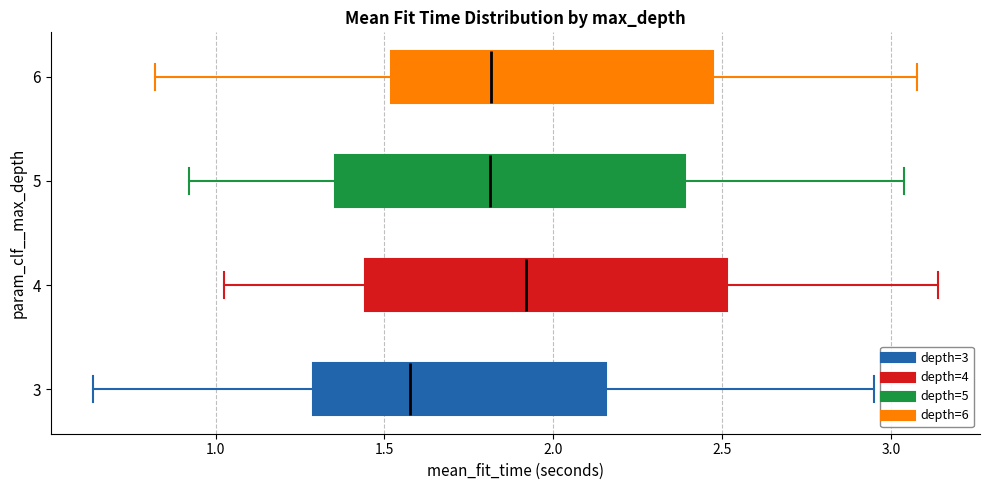

Which box has the furthest to the right median line?

4